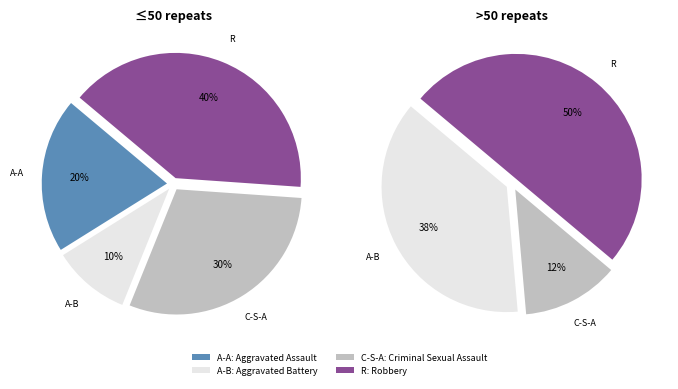

Rank the categories by value from highest to lowest.

Robbery, Criminal Sexual Assault, Aggravated Assault, Aggravated Battery